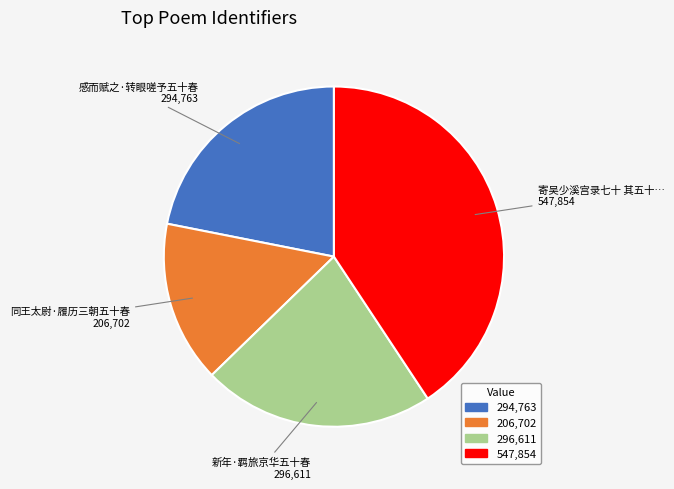

Is there any slice that represents more than half of the pie?

No